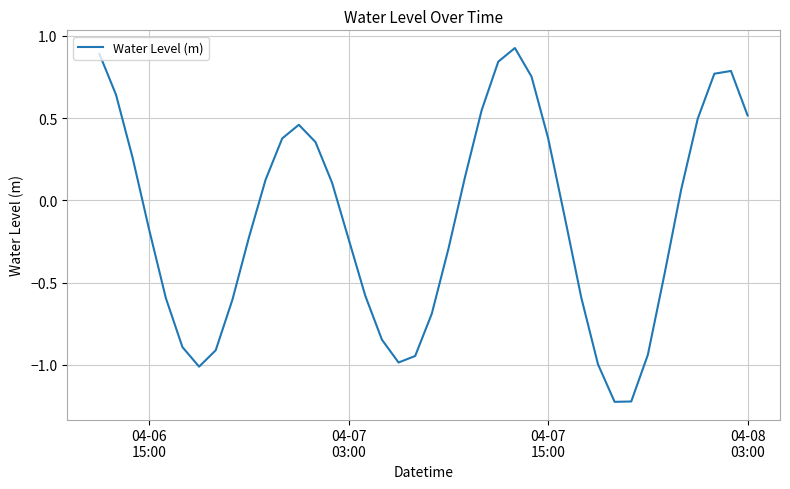

What is the difference between the maximum and minimum values?

2.2